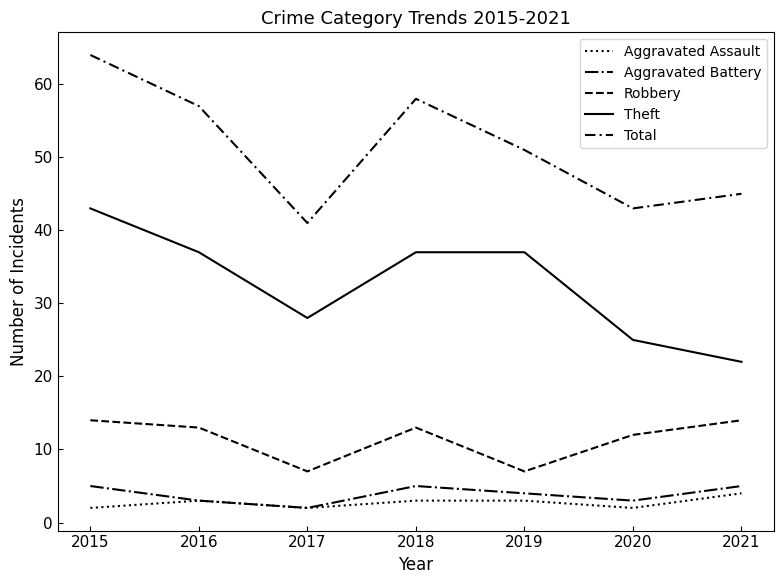

Does the chart have visible grid lines?

No